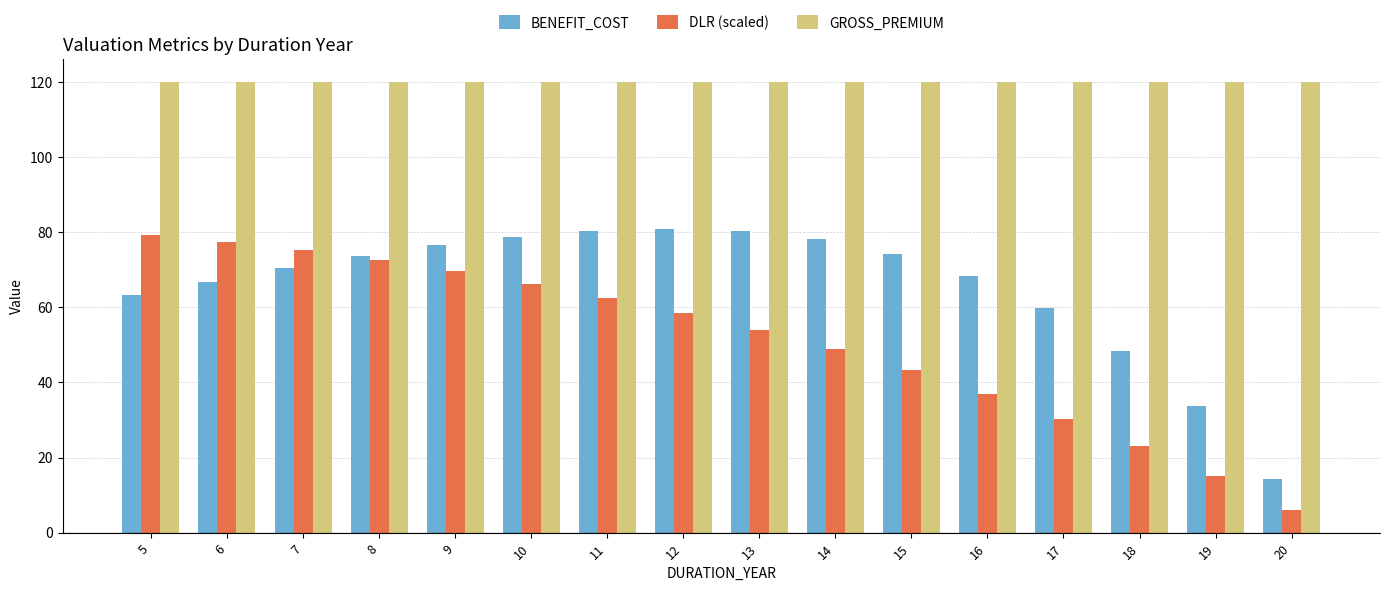

True or false: BENEFIT_COST has a value of 78.8 at 10.

True